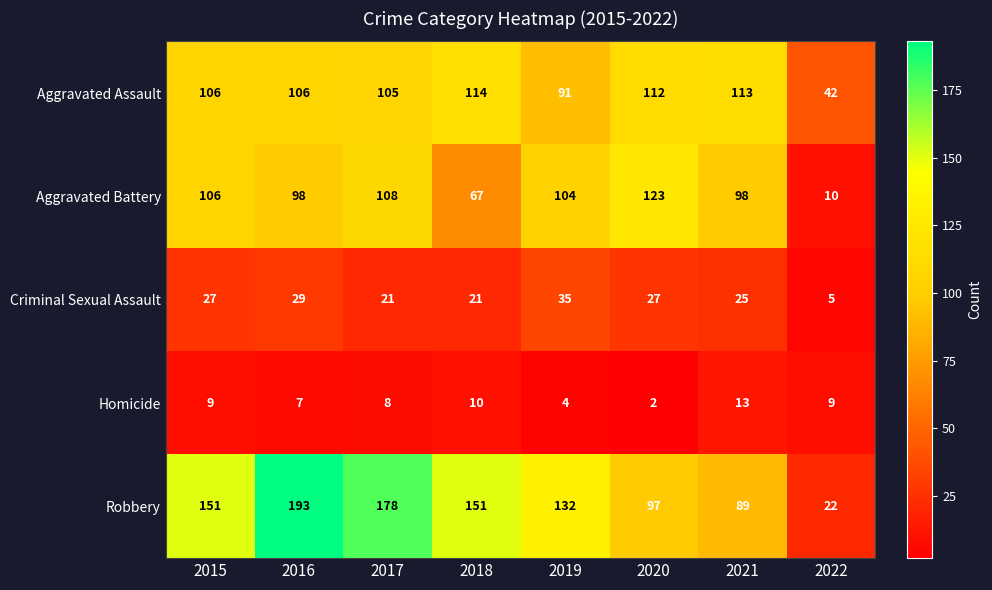

How many data points does each series have?

8